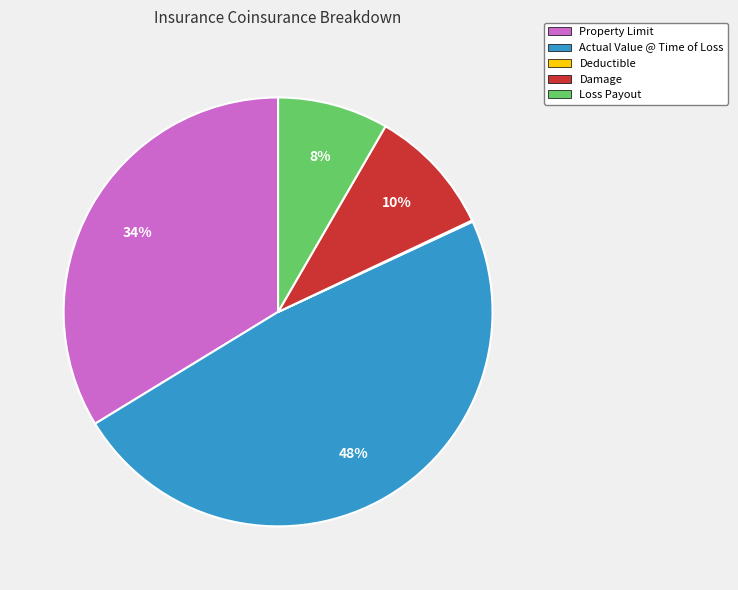

True or false: Property Limit accounts for 45% of the total.

False